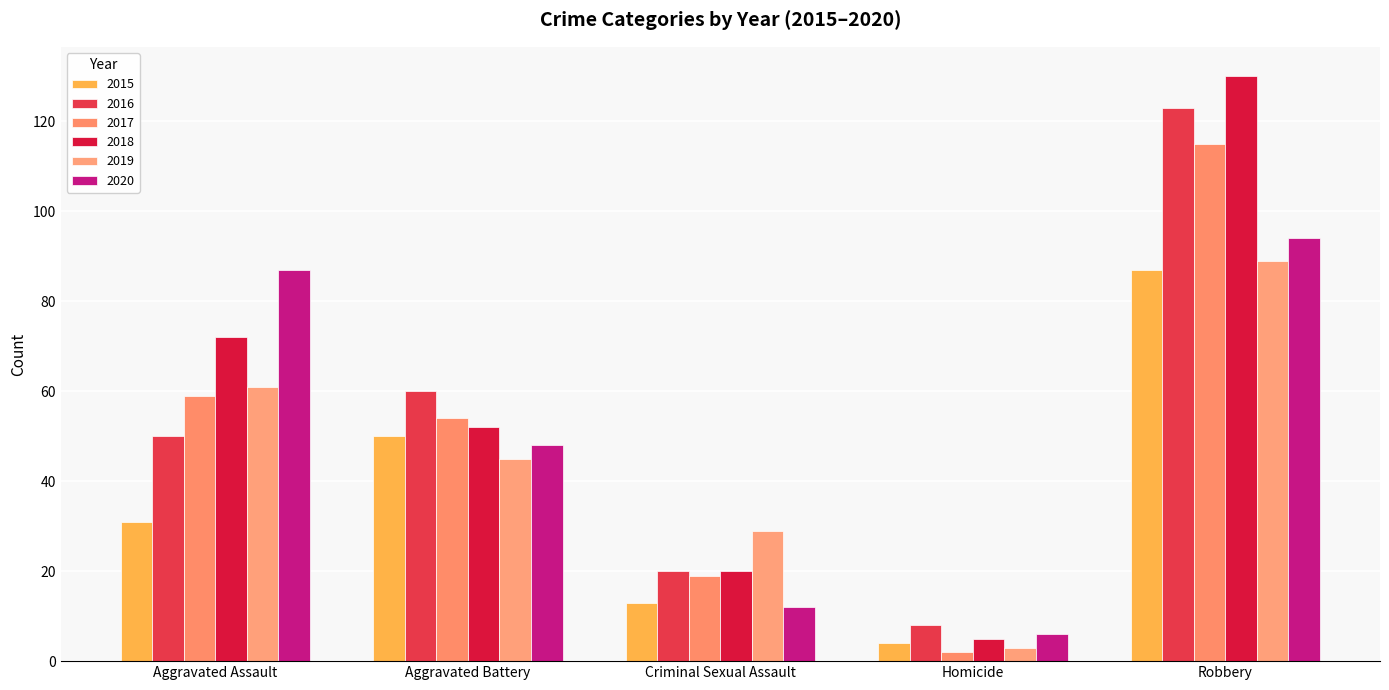

Where is 2017 nearest to the value 58?

Aggravated Assault